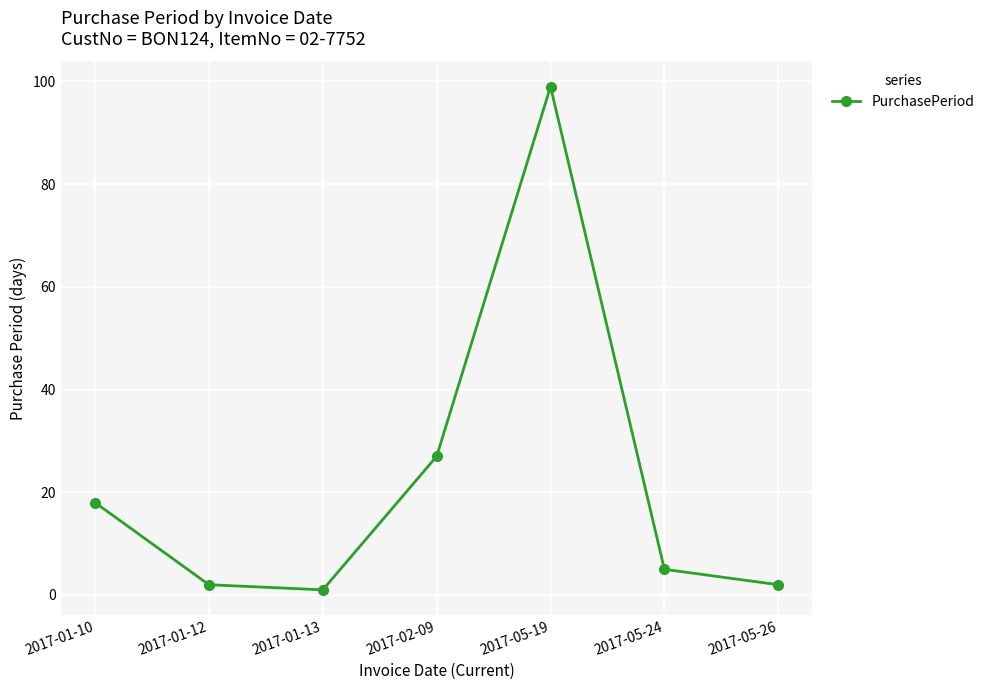

The chart shows a value of 24 at 2017-01-10. True or false?

False